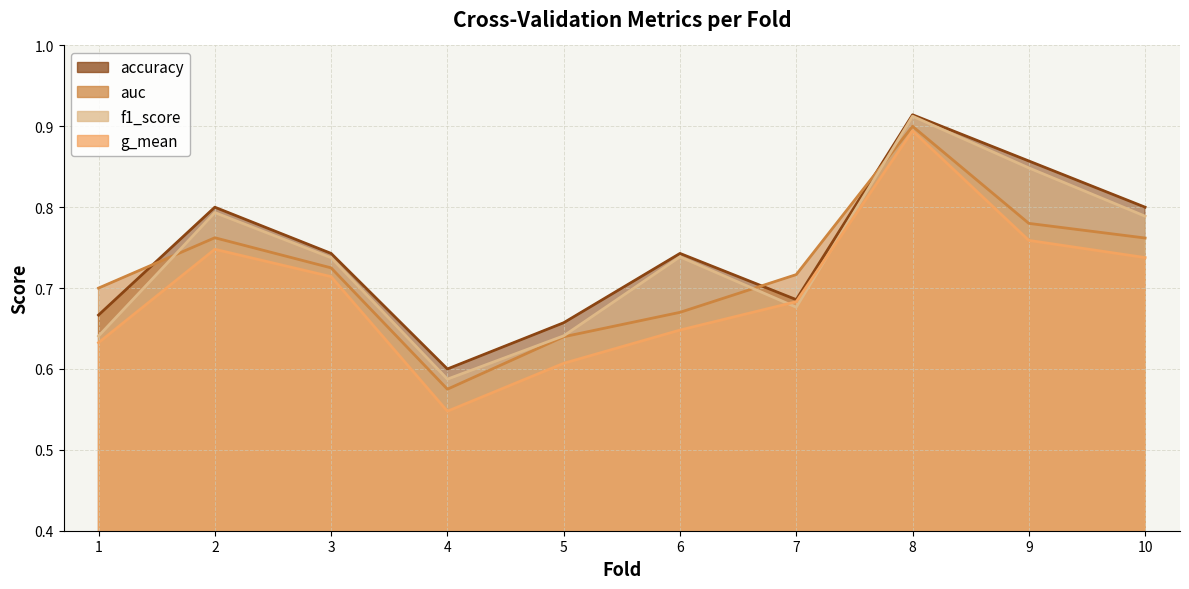

What is the total value across all series at 8?

3.6